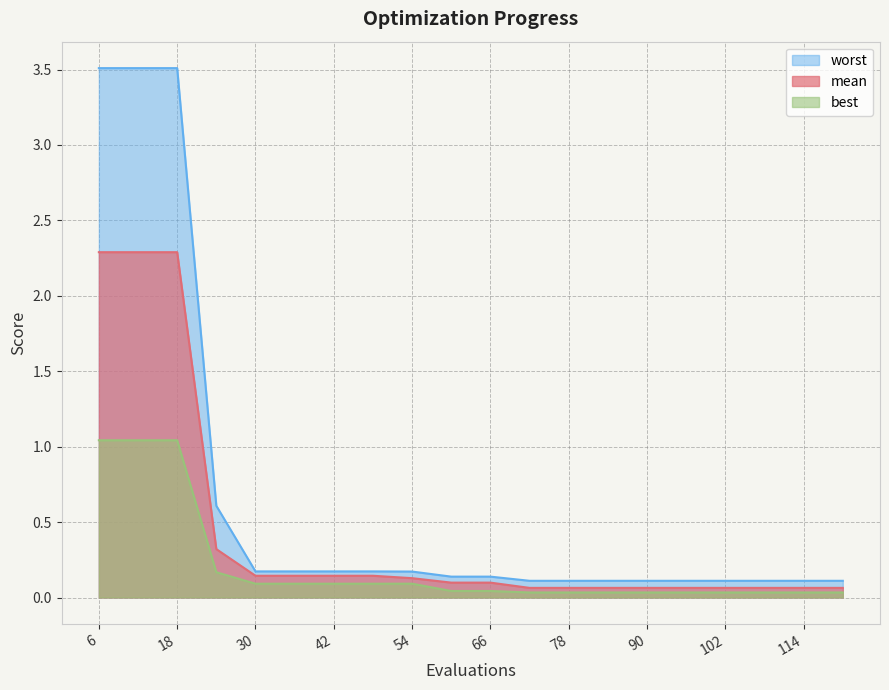

What is the sum of the worst values at 42 and 84?

0.3